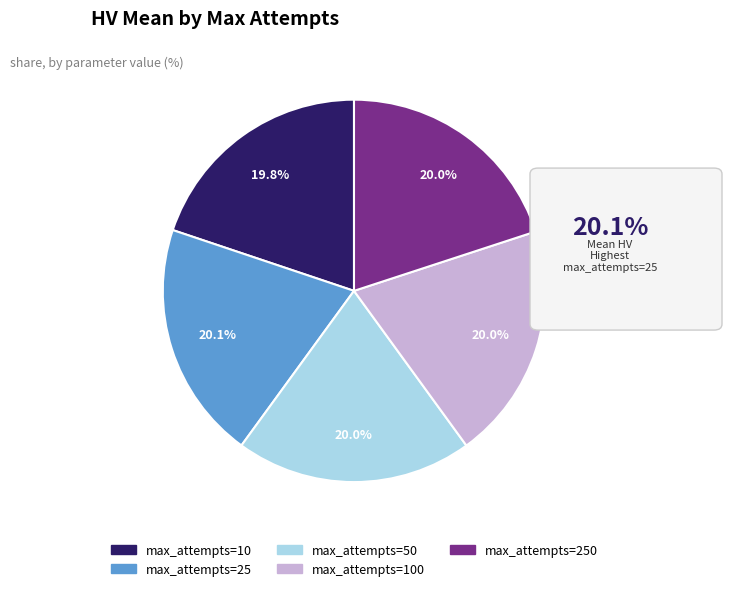

To the nearest percent, what is the average slice percentage?

20%